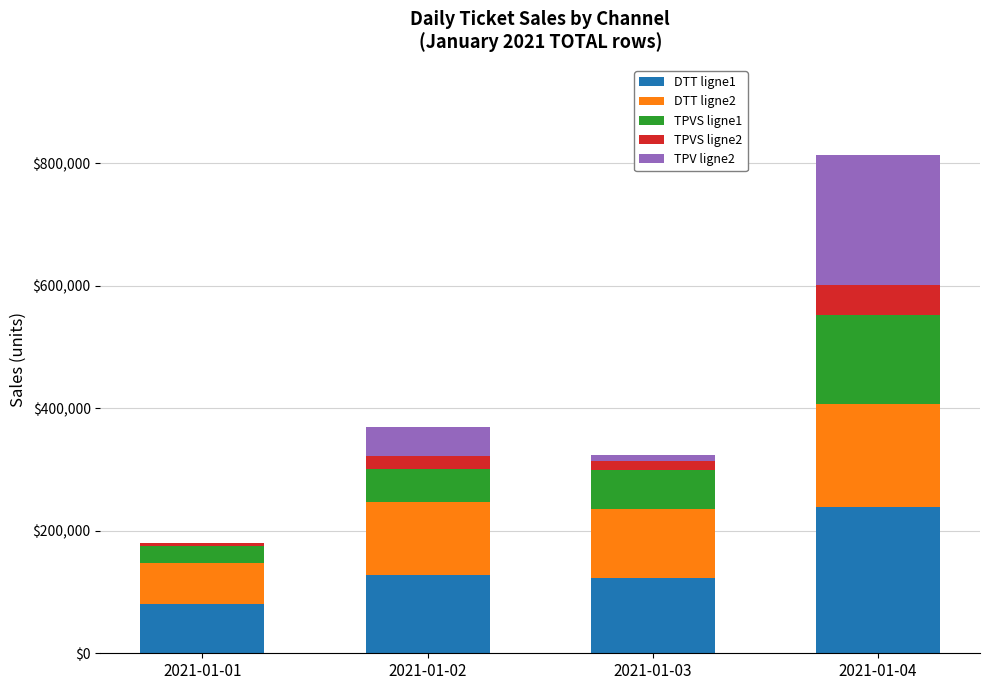

True or false: DTT ligne1 has a value of 131666 at 2021-01-01.

False